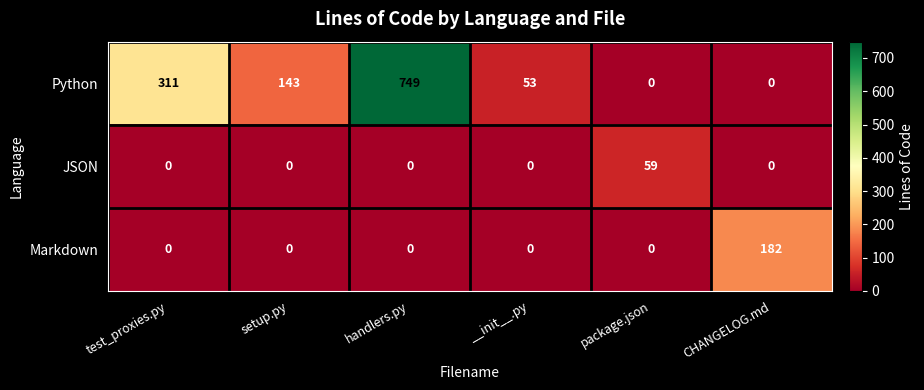

True or false: Markdown has a value of 244 at CHANGELOG.md.

False